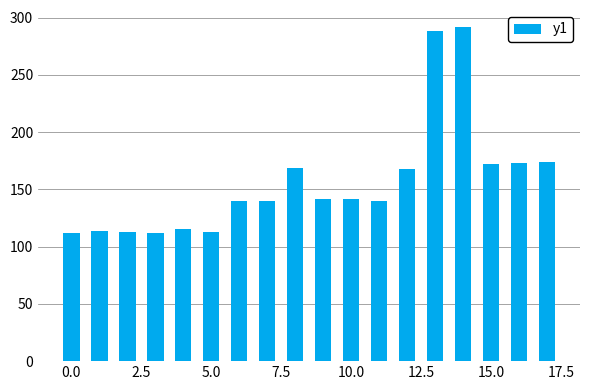

What is the difference between the maximum and minimum values?

180